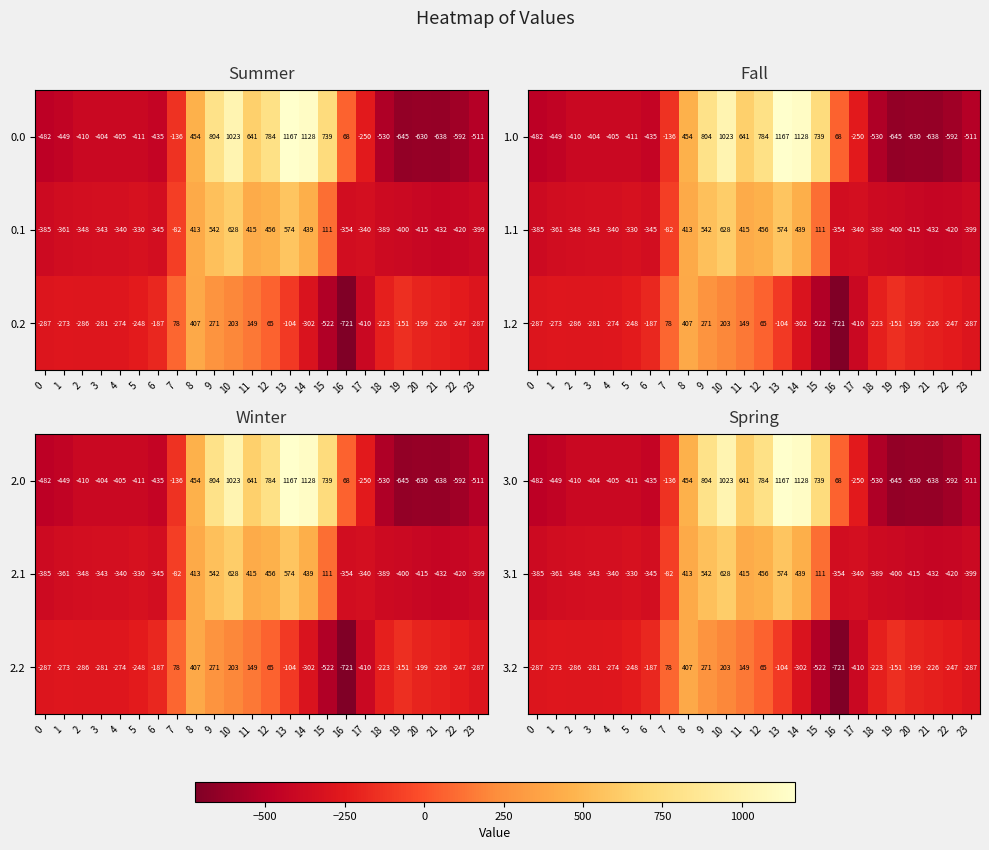

At which label is 3.1 closest to 98?

15